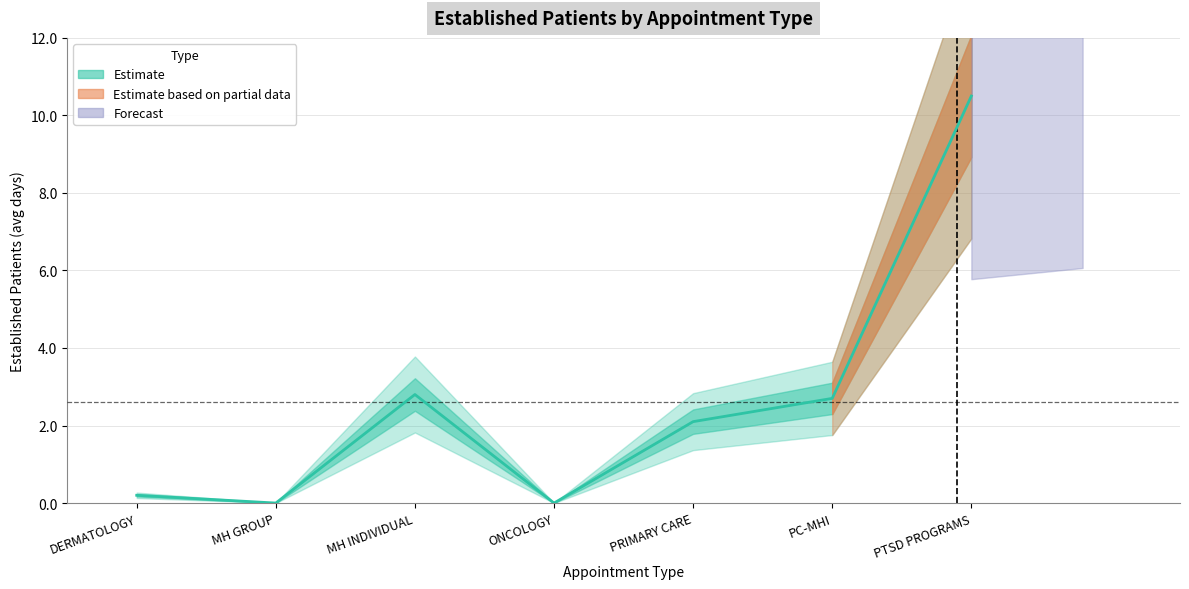

Which has a higher value, DERMATOLOGY or MH GROUP?

DERMATOLOGY